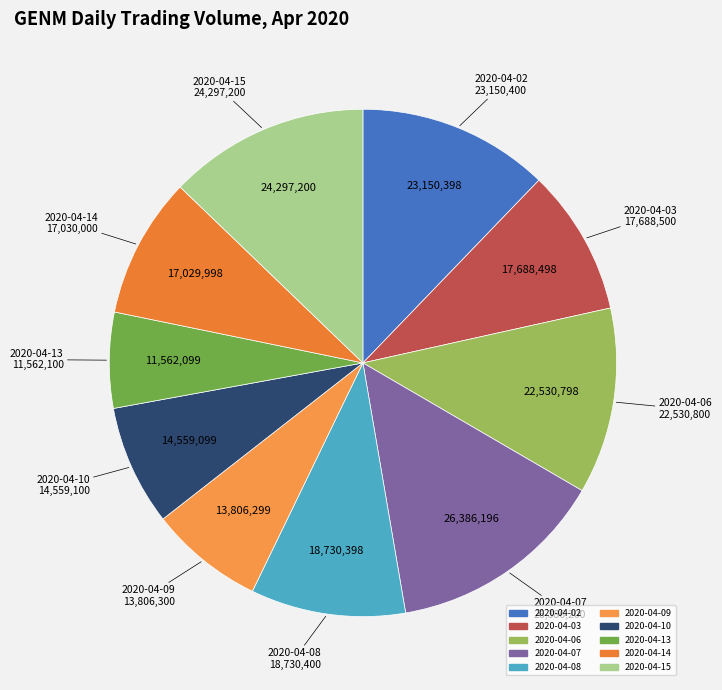

Combined, do 2020-04-14 and 2020-04-07 account for over 50%?

No